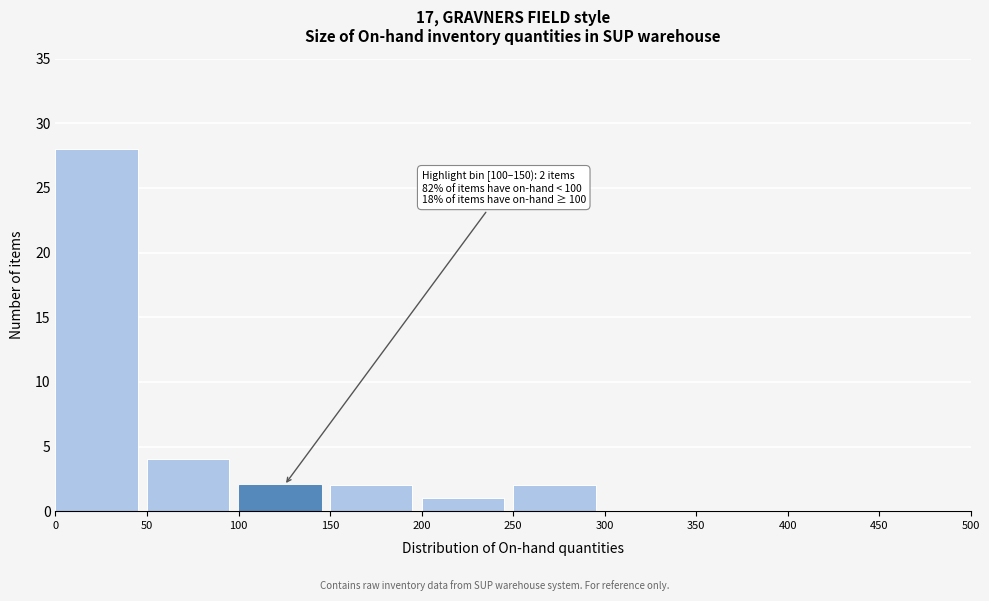

Which range on the x-axis has the tallest bar?

0 to 50